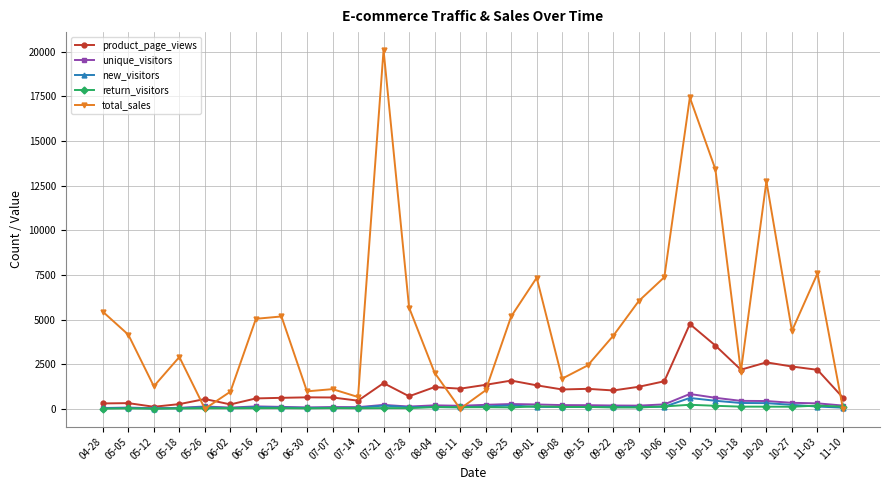

What are all the series names shown in the legend?

product_page_views, unique_visitors, new_visitors, return_visitors, total_sales